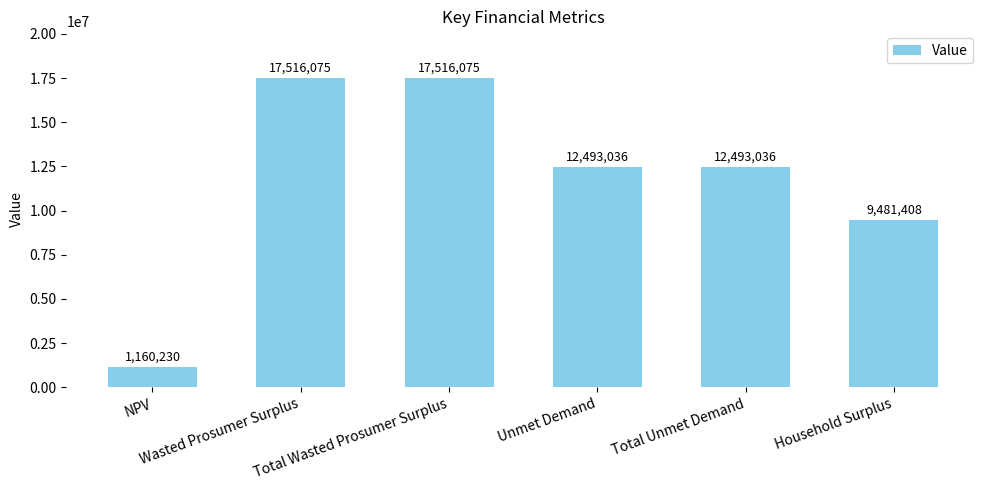

How many values are below 12493035?

2